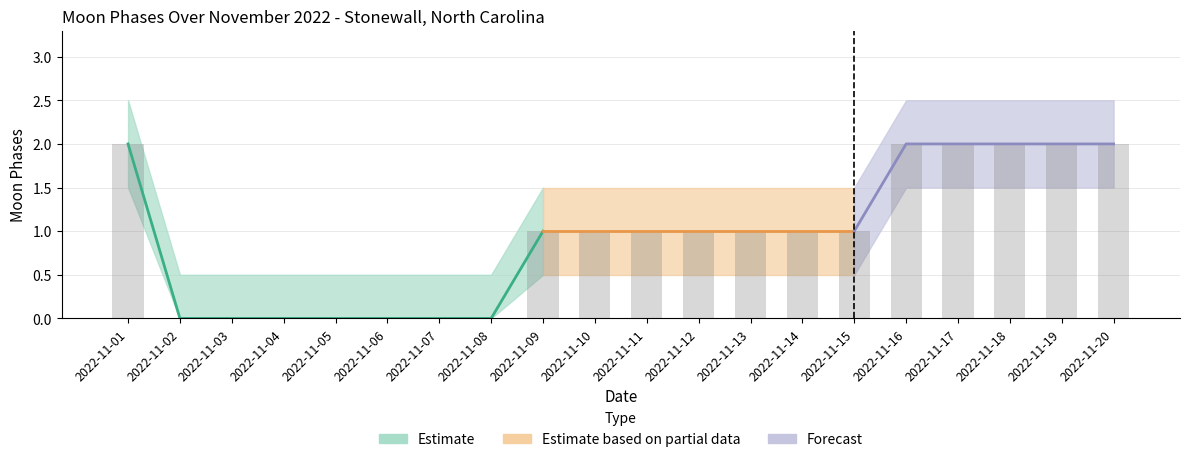

Reading left to right, what are all the values shown in this chart?

Moon Phases: 2.0	0.0	0.0	0.0	0.0	0.0	0.0	0.0	1.0	1.0	1.0	1.0	1.0	1.0	1.0	2.0	2.0	2.0	2.0	2.0
Moon Phases Upper: 2.5	0.5	0.5	0.5	0.5	0.5	0.5	0.5	1.5	1.5	1.5	1.5	1.5	1.5	1.5	2.5	2.5	2.5	2.5	2.5
Moon Phases Lower: 1.5	0.0	0.0	0.0	0.0	0.0	0.0	0.0	0.5	0.5	0.5	0.5	0.5	0.5	0.5	1.5	1.5	1.5	1.5	1.5